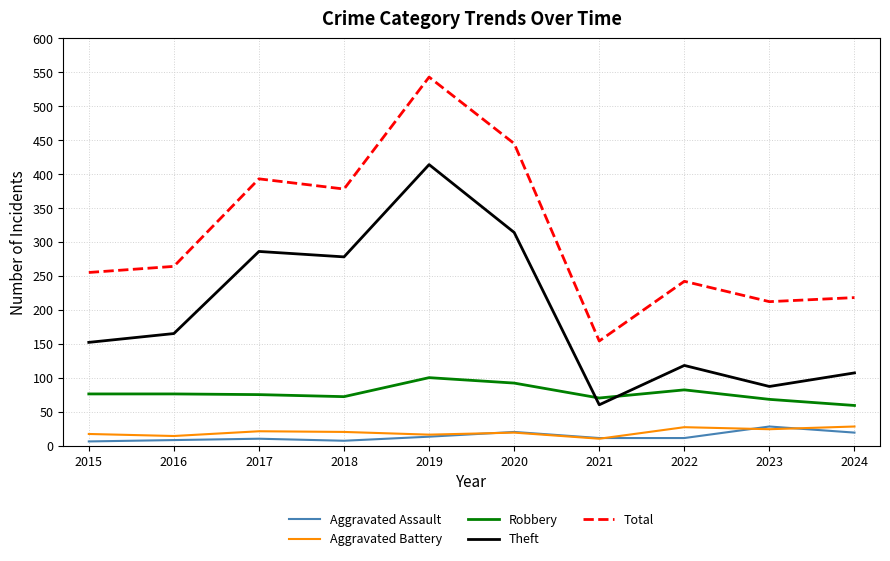

Which category has the highest value across all series?

2019